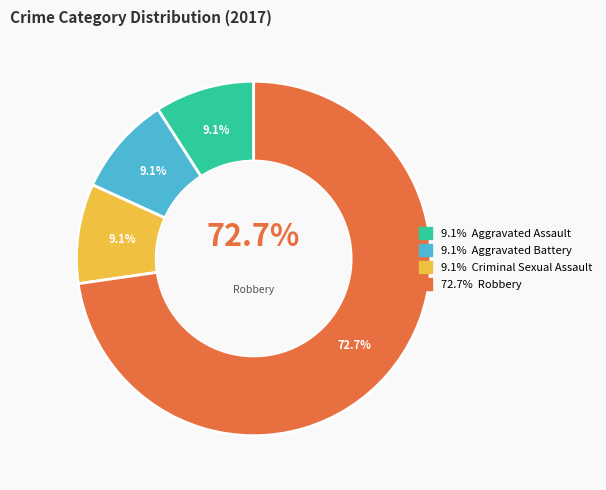

Is the sum of Criminal Sexual Assault and Aggravated Battery greater than half?

No